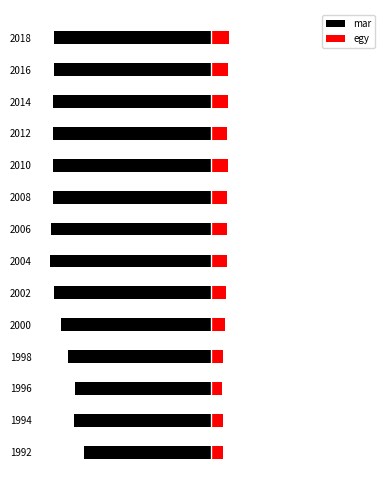

What is the difference between the maximum and minimum values in the egy series?

1583